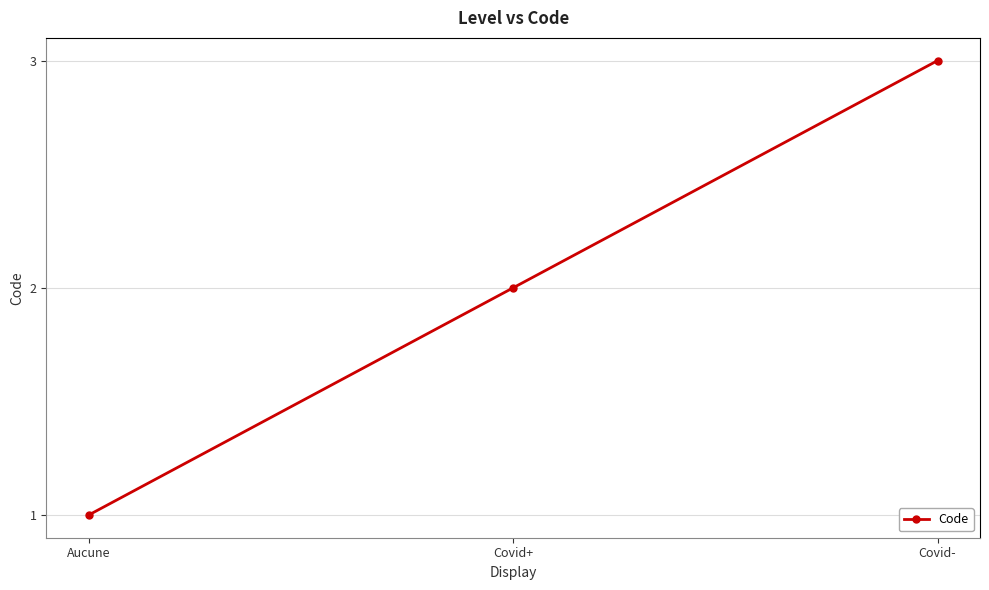

Reading right to left, transcribe all the data shown in this chart.

Covid-=3	Covid+=2	Aucune=1